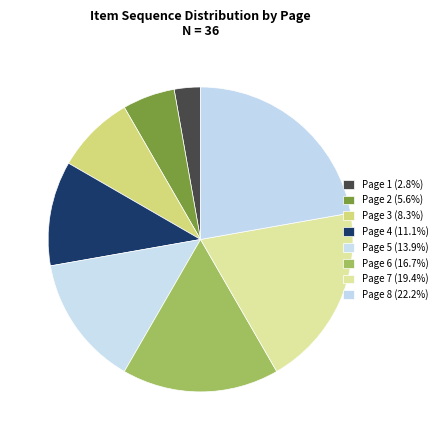

Count the number of slices in the pie.

8